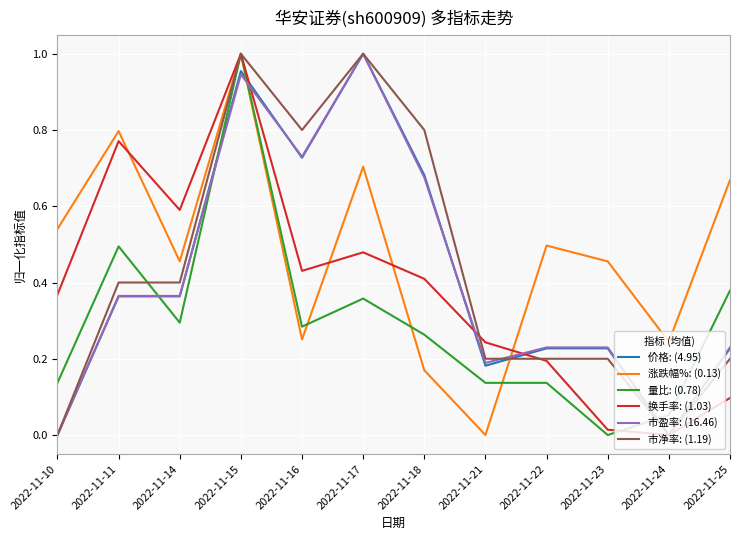

What is the sum of all 量比: (0.78) values?

3.5